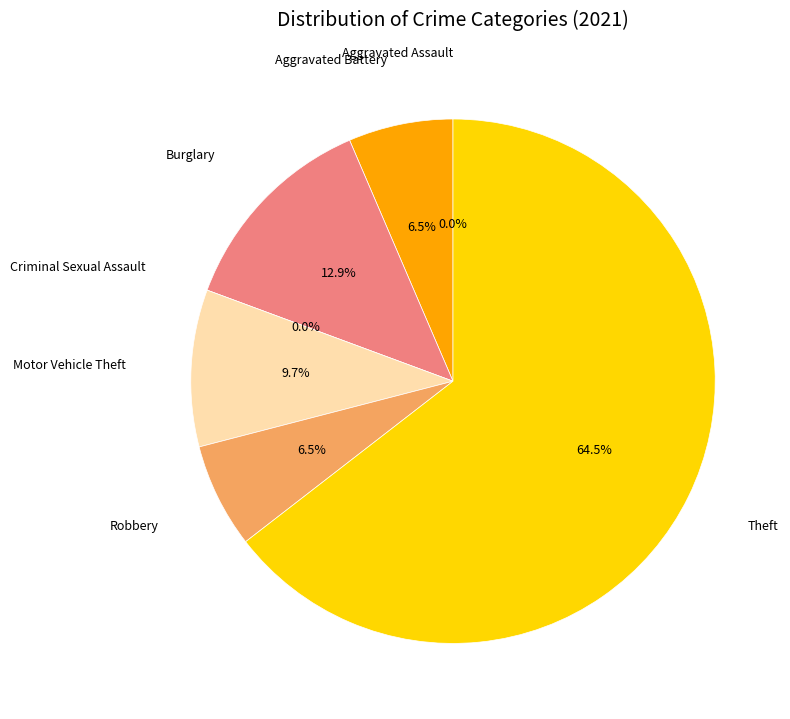

True or false: Aggravated Battery accounts for 13% of the total.

False